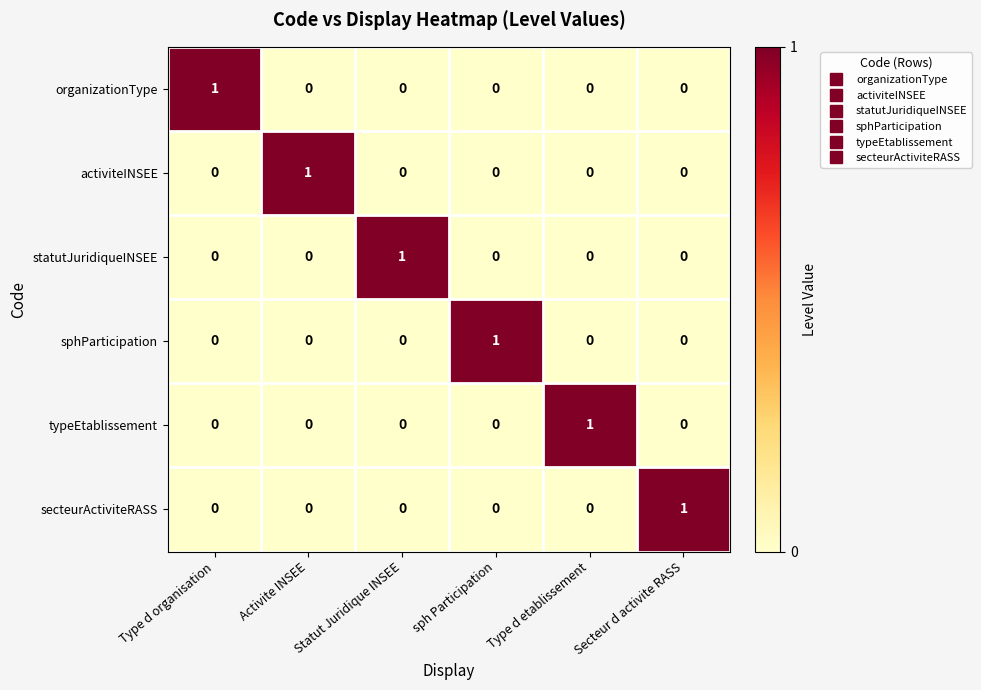

Is it true that secteurActiviteRASS equals 0 at sph Participation?

True